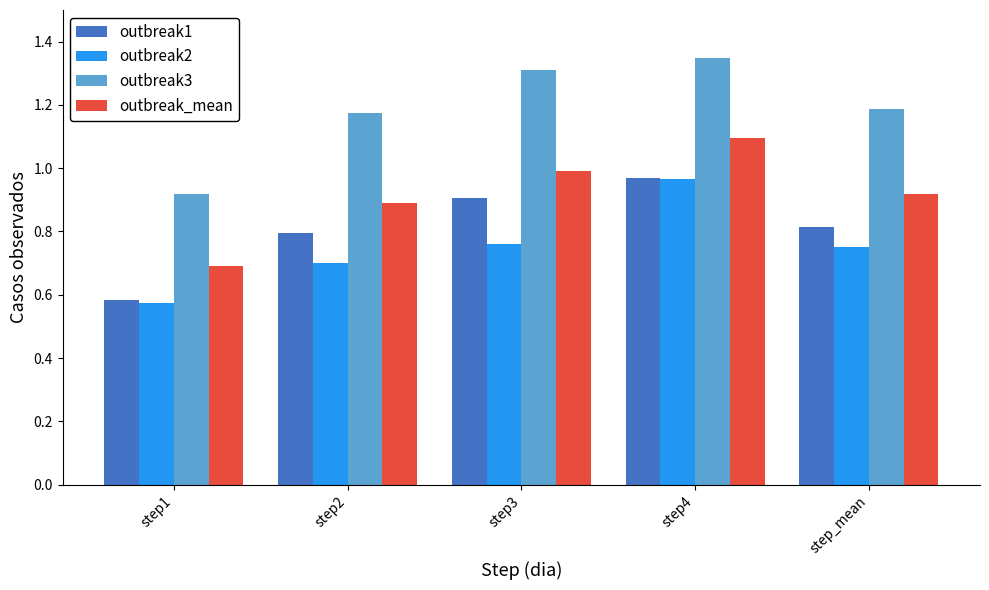

Rank the series at step2 from lowest to highest value.

outbreak2, outbreak1, outbreak_mean, outbreak3